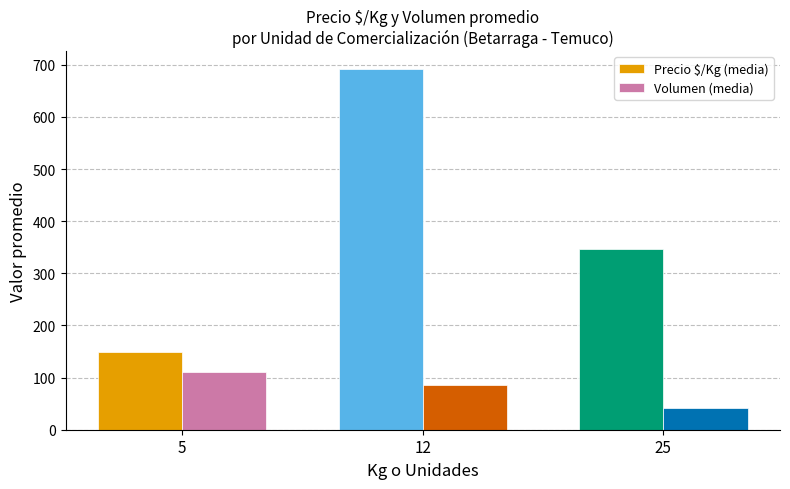

How many data points in Volumen (media) are above 86?

2